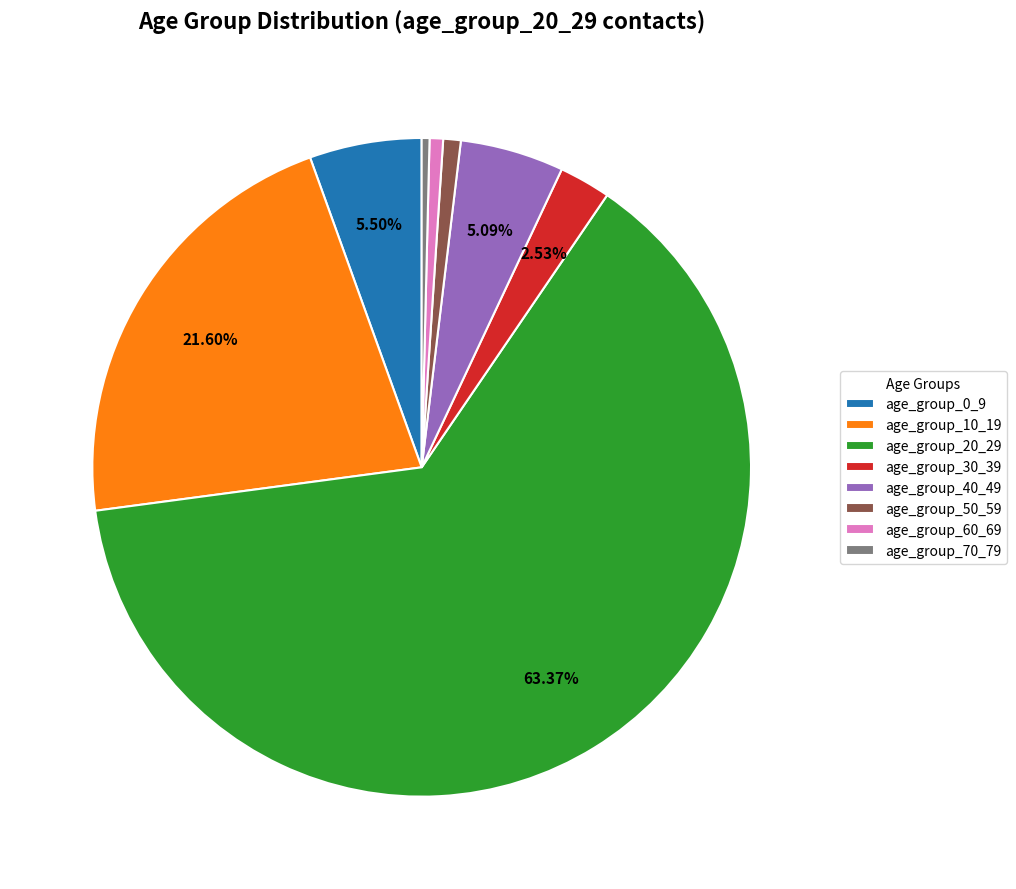

To the nearest percent, what is the average slice percentage?

12%